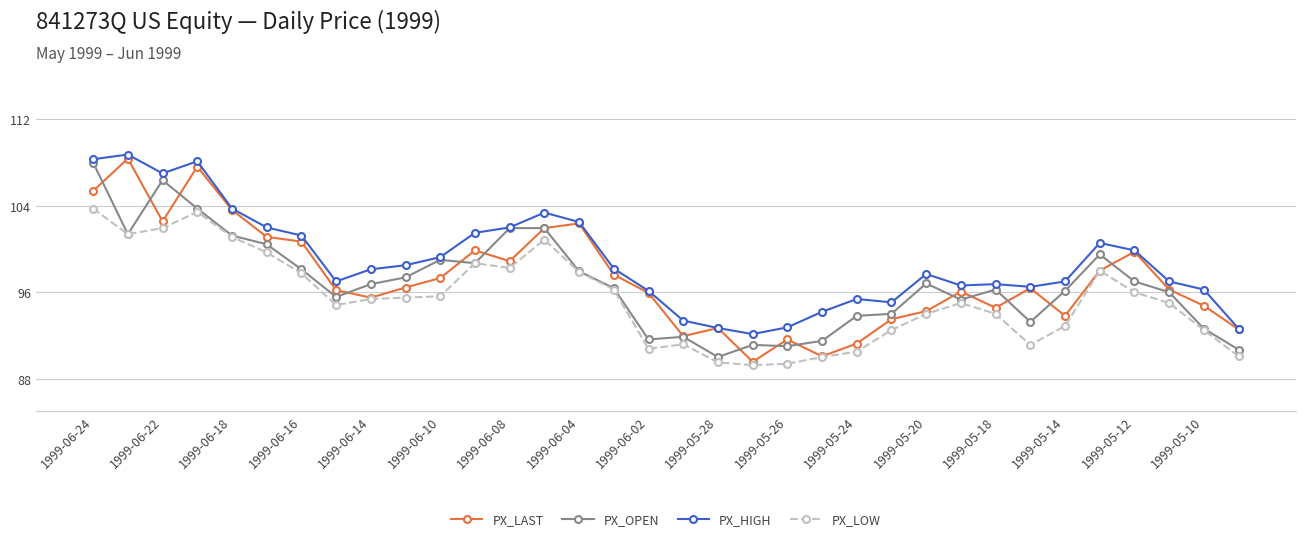

Which series has the widest spread of values?

PX_LAST